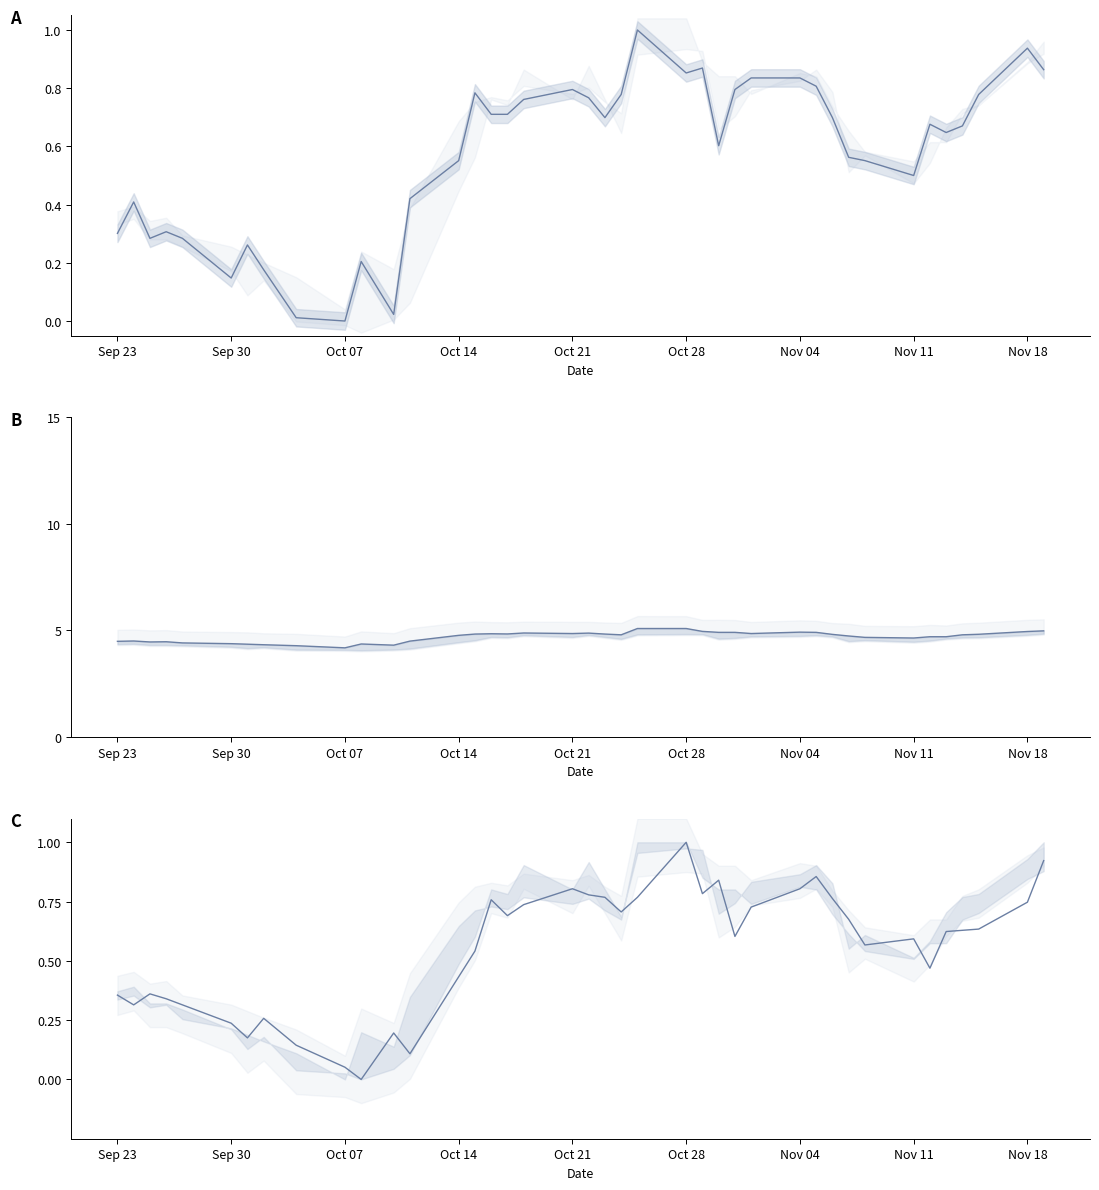

True or false: Open (norm) and High (×1000) cross at least once.

False